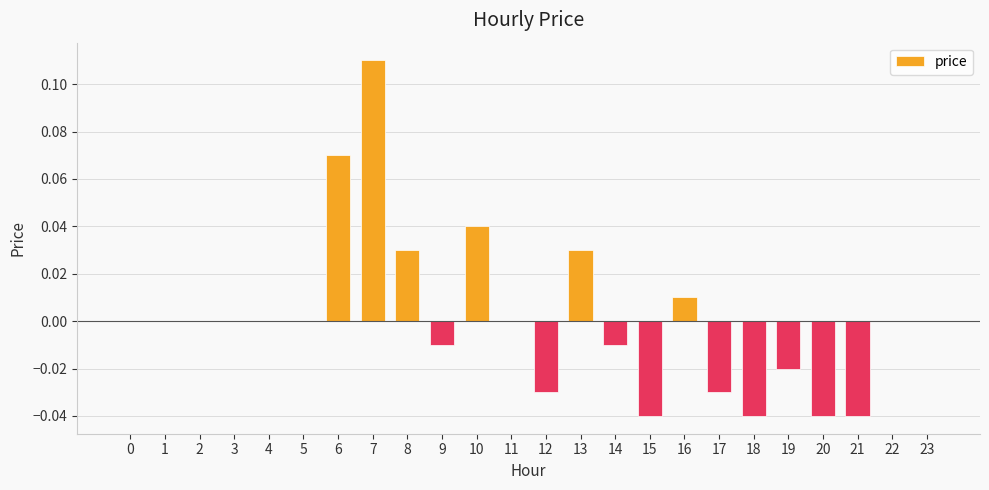

What is the change in value from 4 to 6?

+0.1